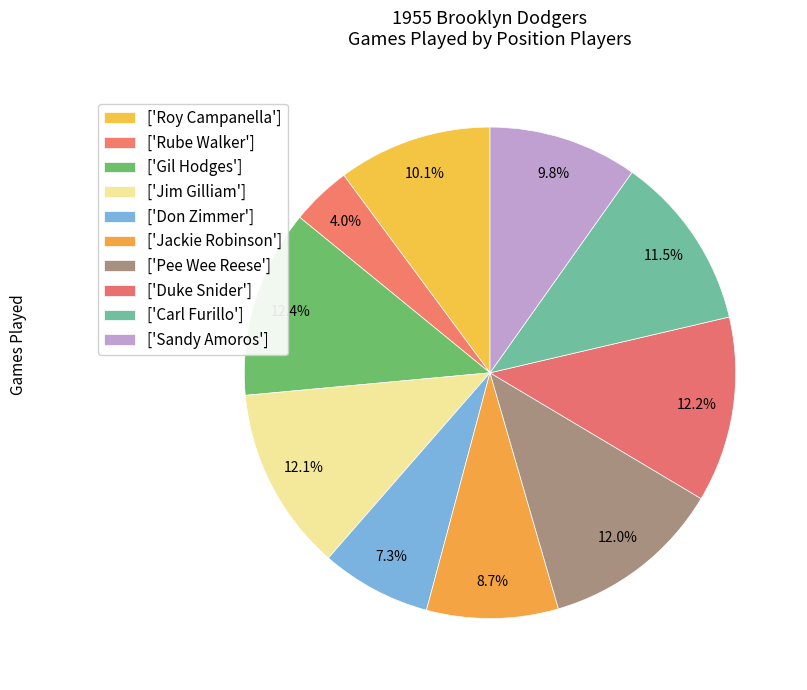

Is there a majority slice in this chart?

No